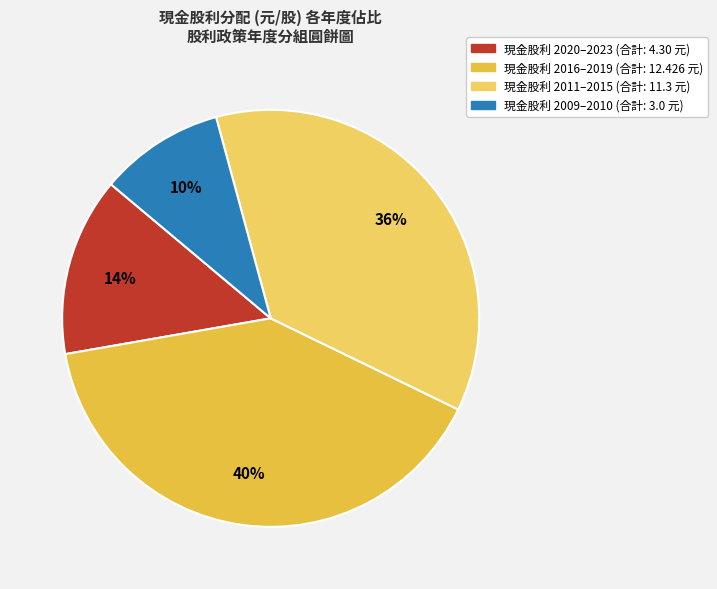

Count the number of slices in the pie.

4